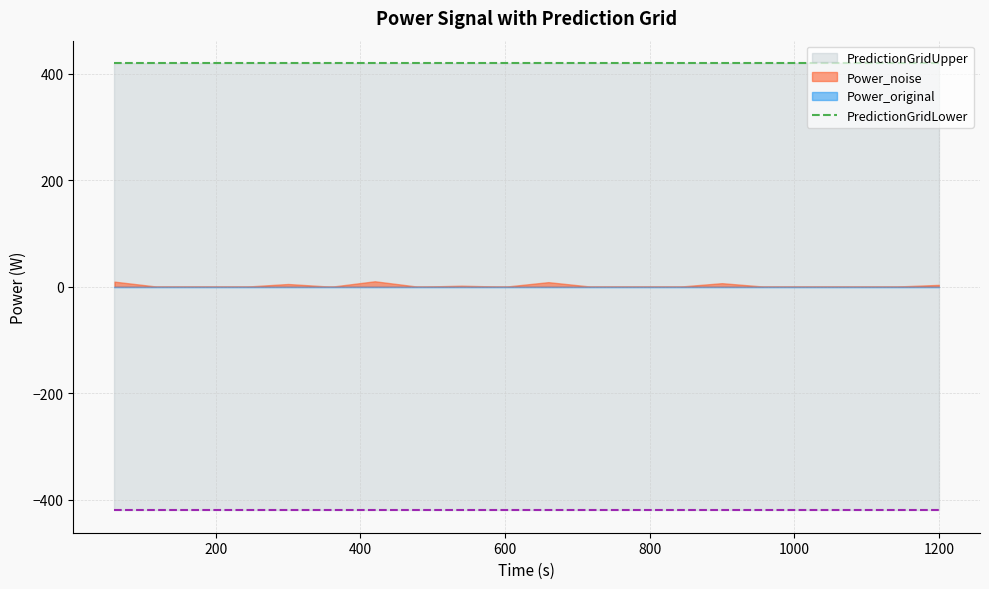

True or false: PredictionGridLower has a value of -233.0 at 2.

False